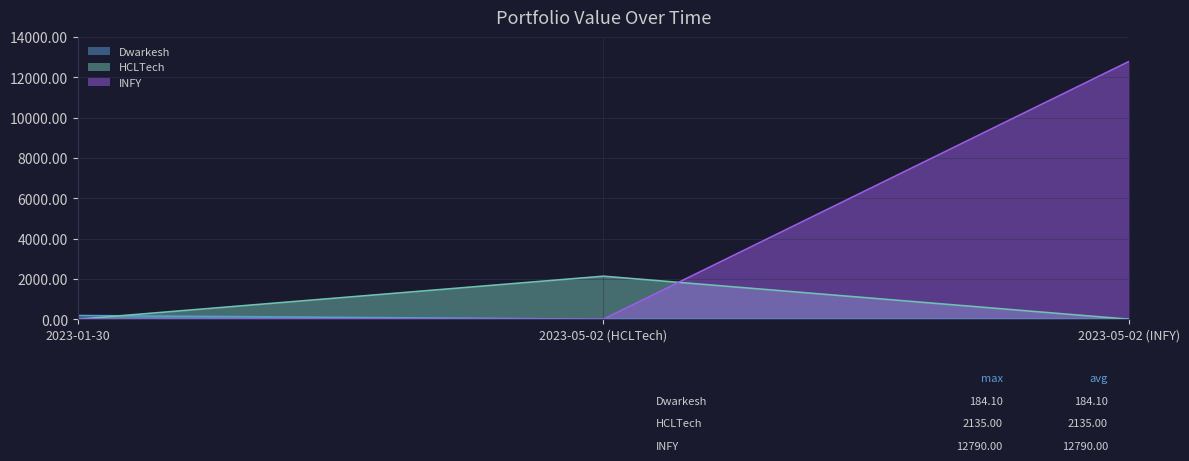

The value of Dwarkesh at 2023-05-02 (HCLTech) is 0.0. True or false?

True